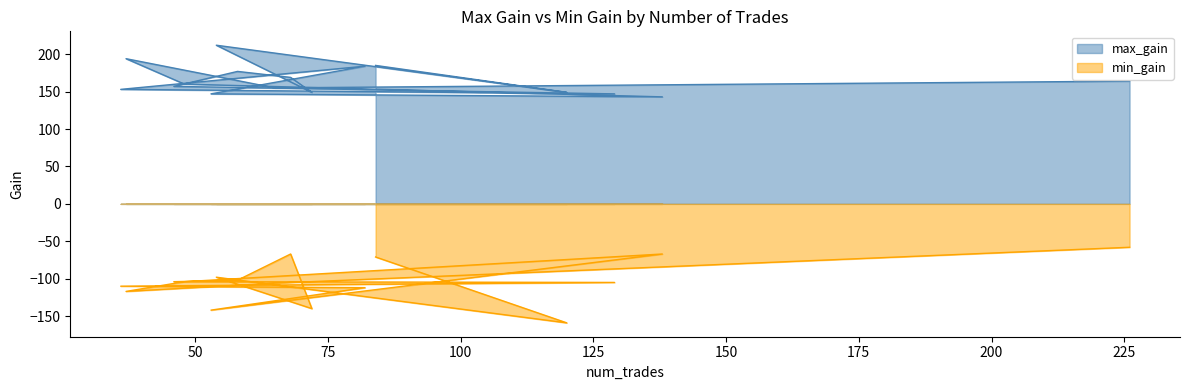

Which series has the largest total across all categories?

max_gain